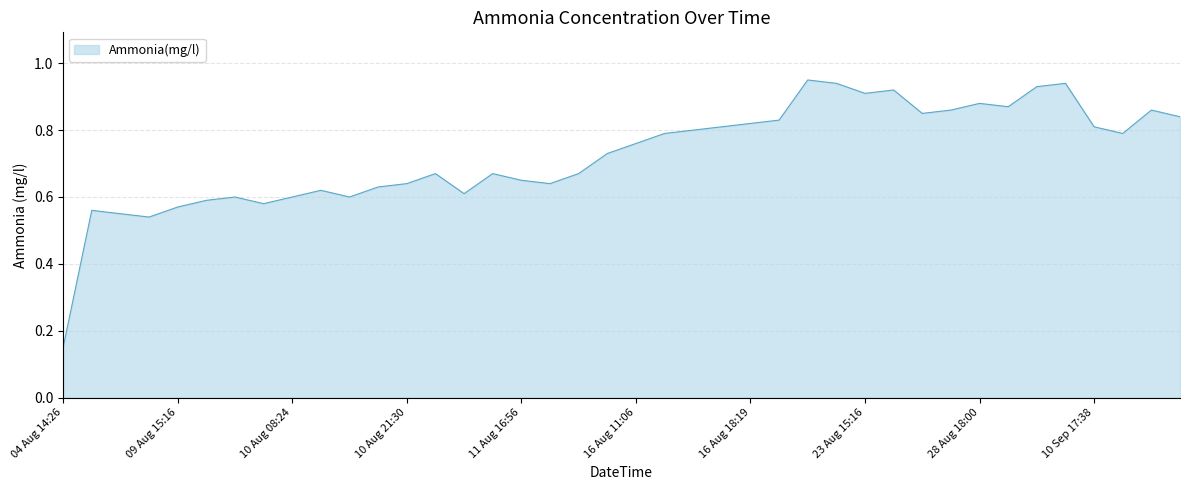

How many lines are shown in the chart?

1